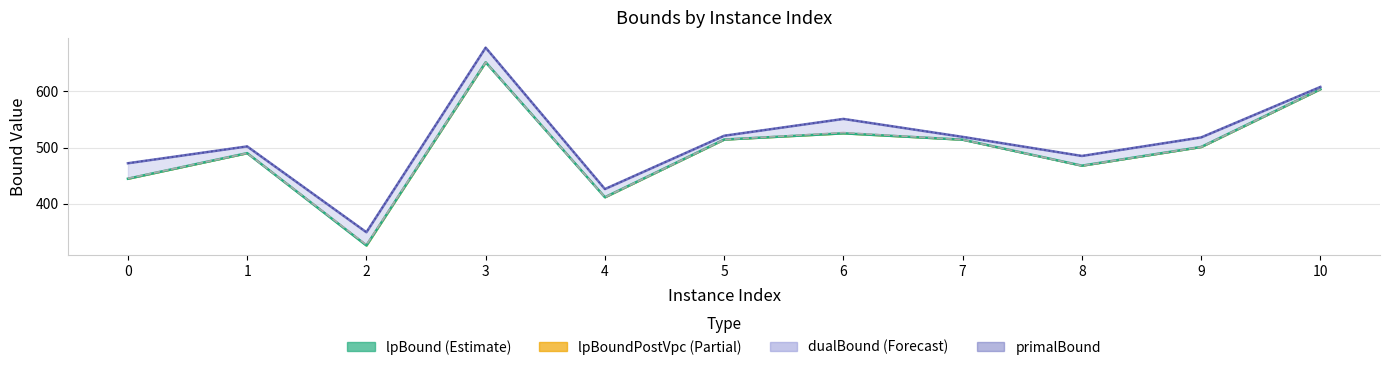

List the labels in order of primalBound value, smallest first.

2, 4, 0, 8, 1, 9, 7, 5, 6, 10, 3